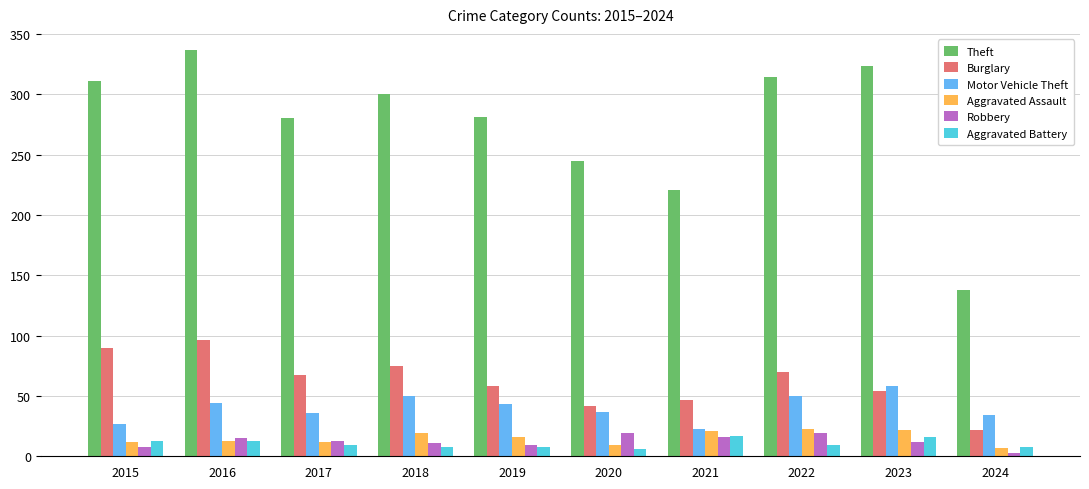

What is the sum of all Aggravated Battery values?

107